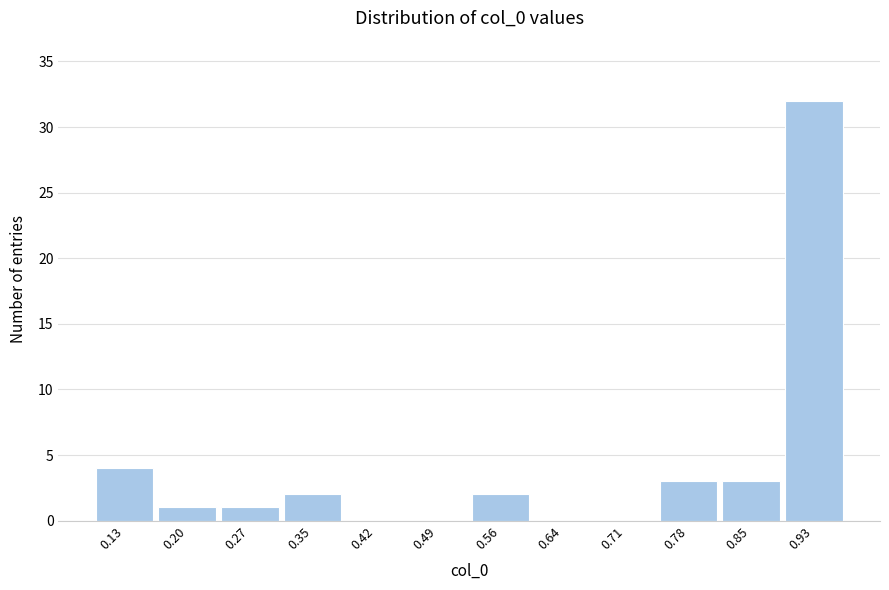

Reading left to right, transcribe all the data shown in this chart.

0.13=4	0.20=1	0.27=1	0.35=2	0.42=0	0.49=0	0.56=2	0.64=0	0.71=0	0.78=3	0.85=3	0.93=32